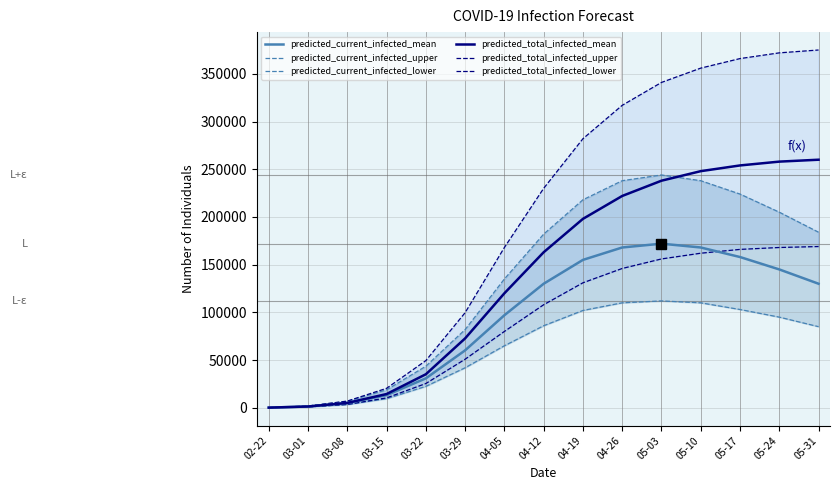

Where is the first local maximum for predicted_current_infected_mean?

05-03